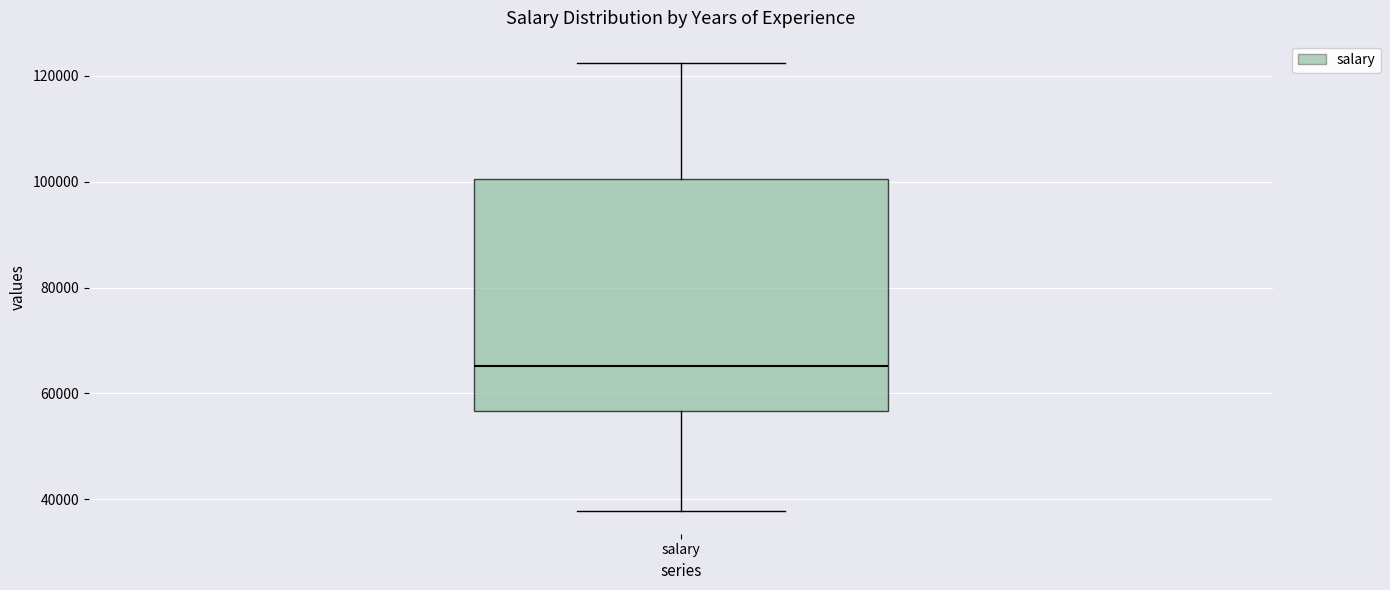

Transcribe this box plot: give where the median line is, the range the box spans, and where the two whiskers end, as read against the y-axis. The values are not printed on the chart, so give them approximately, as read against the axis.

median 66000, box 56000 to 100000, whiskers 38000 to 122000